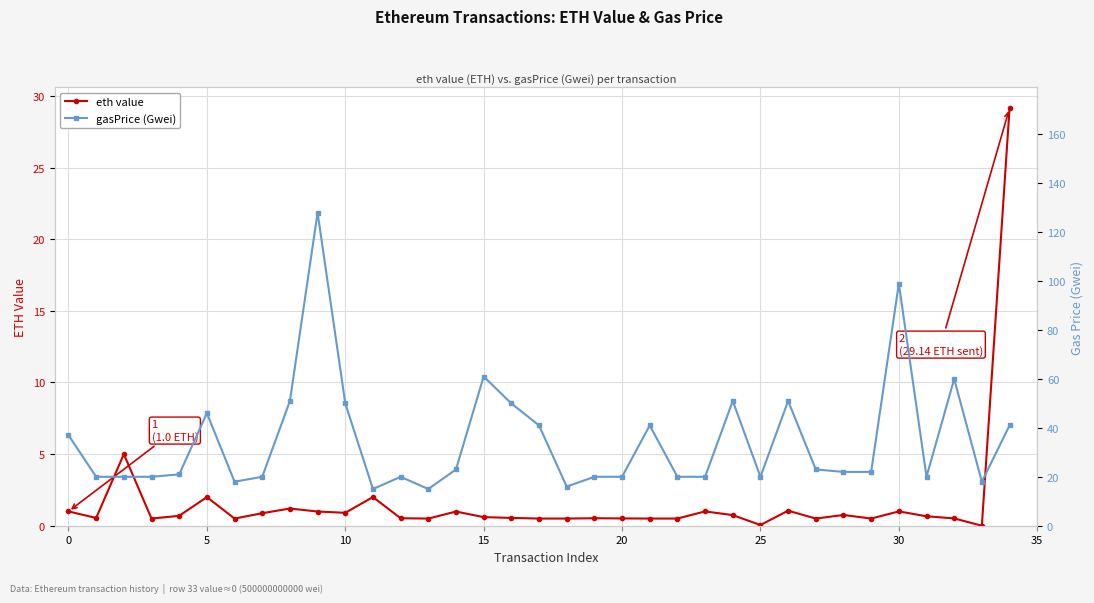

Does the chart display data point markers on the line(s)?

Yes